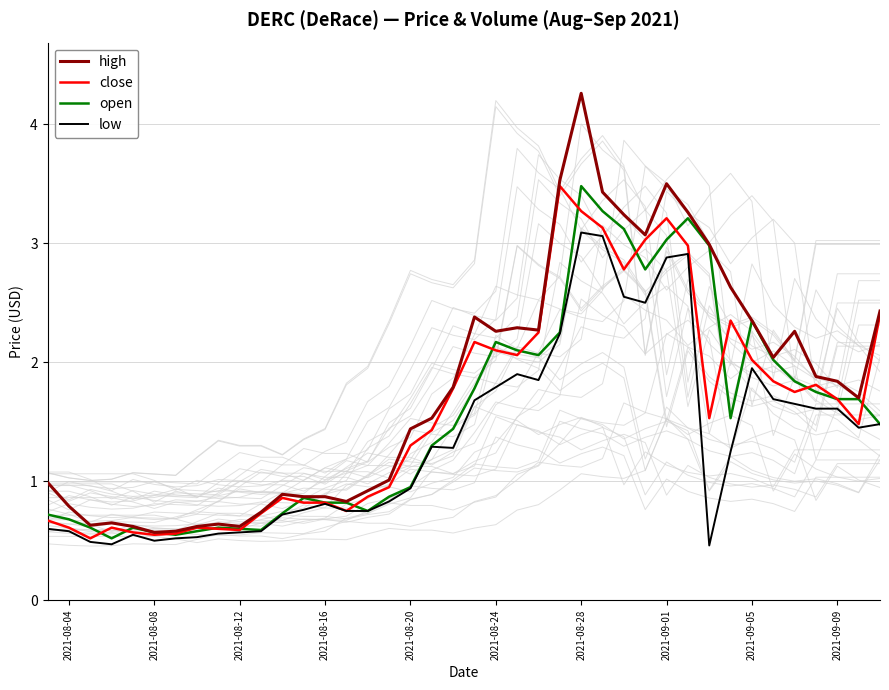

Does the chart display data point markers on the line(s)?

No